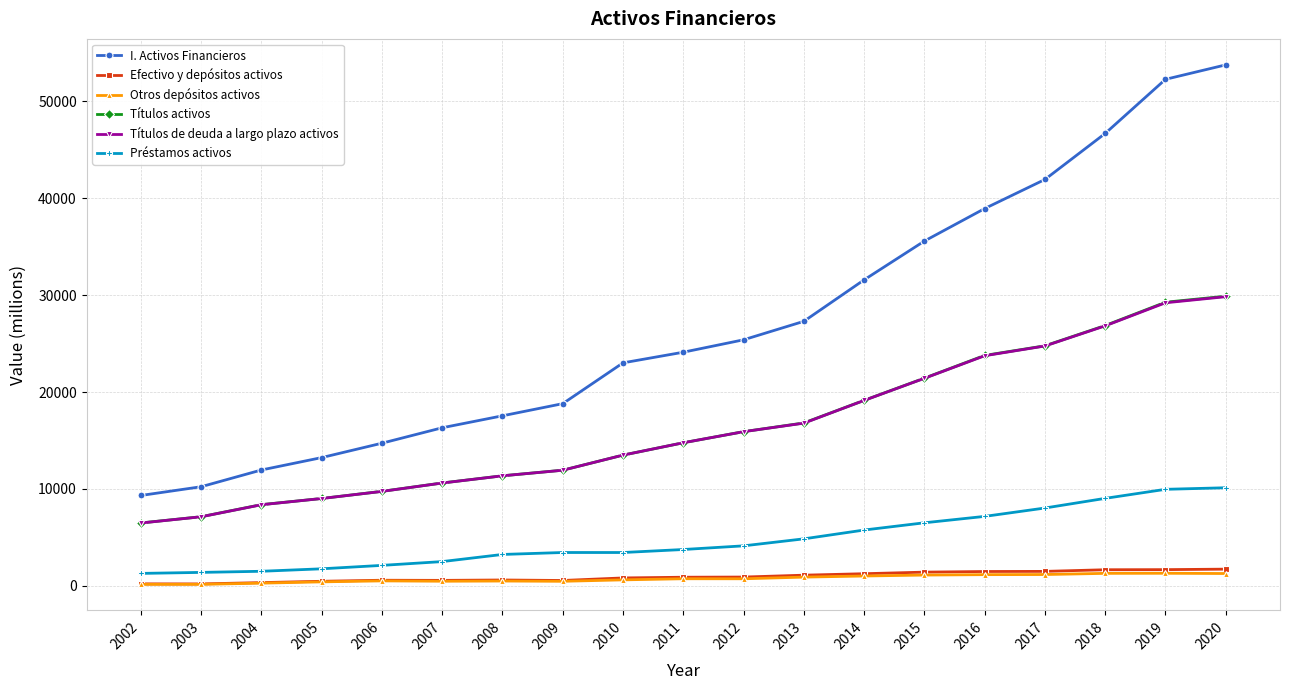

Which series has the largest range (max minus min)?

I. Activos Financieros